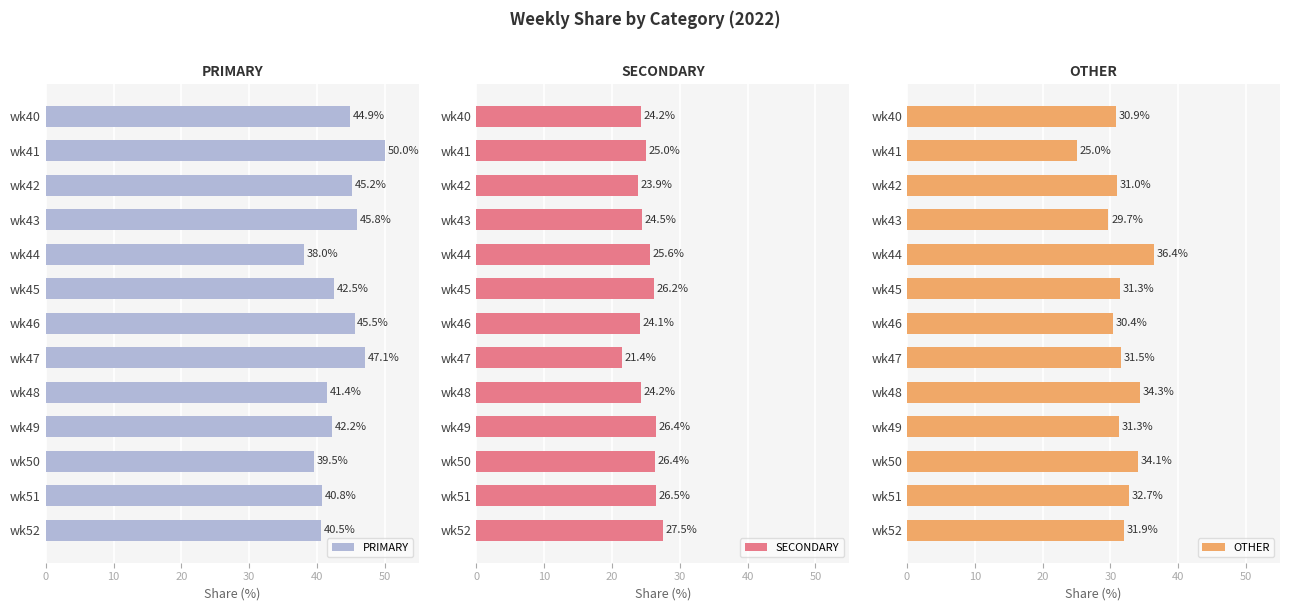

How many values in the PRIMARY series are below 42?

5